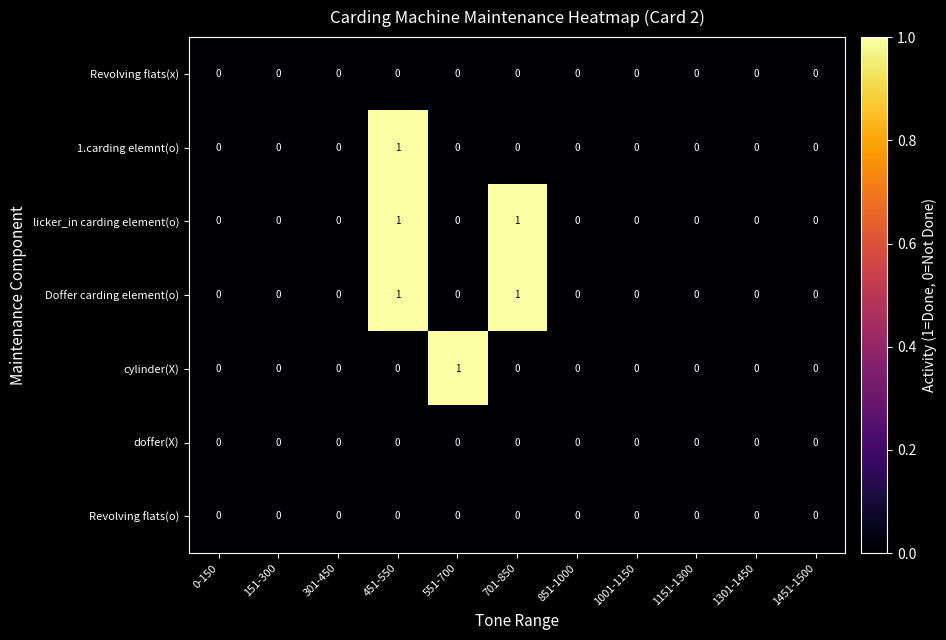

The value of Doffer carding element(o) at 151-300 is 0. True or false?

True